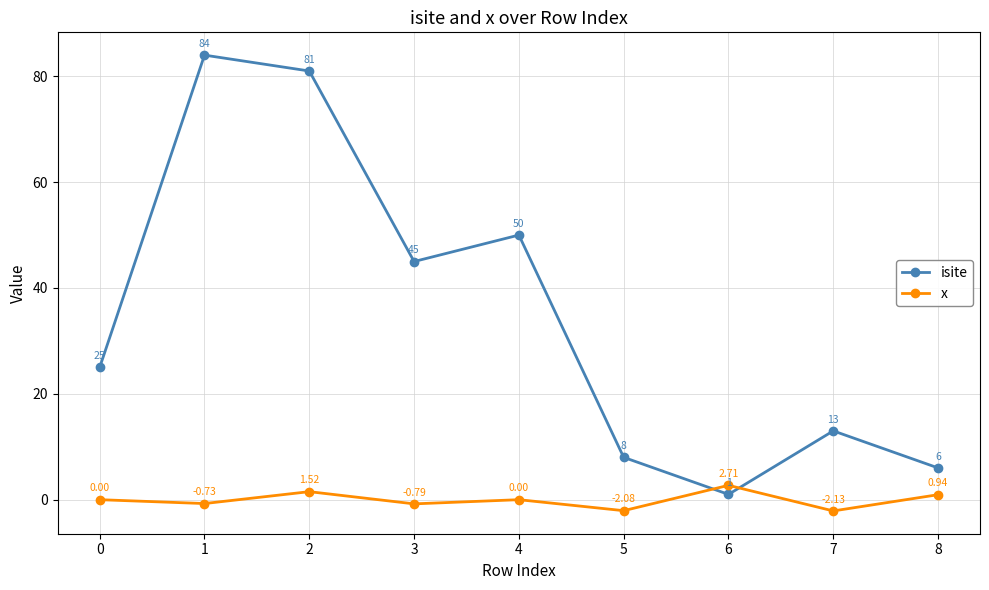

The isite series shows 10.0 at 4. True or false?

False